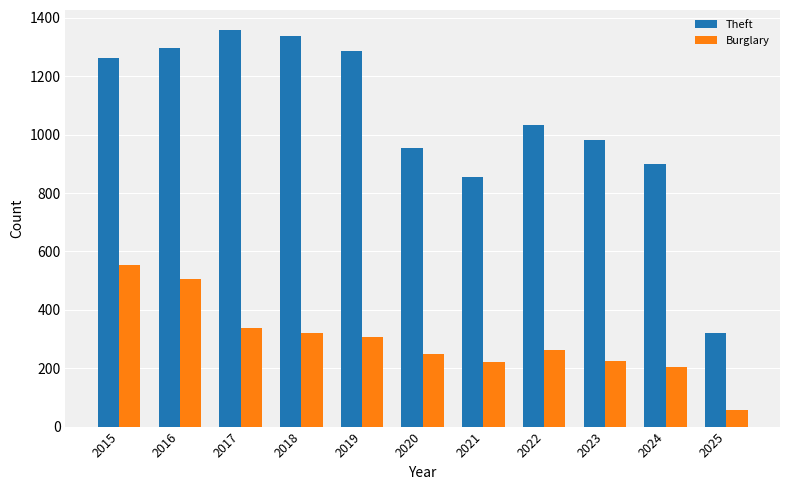

How many values in the Burglary series are below 263?

5